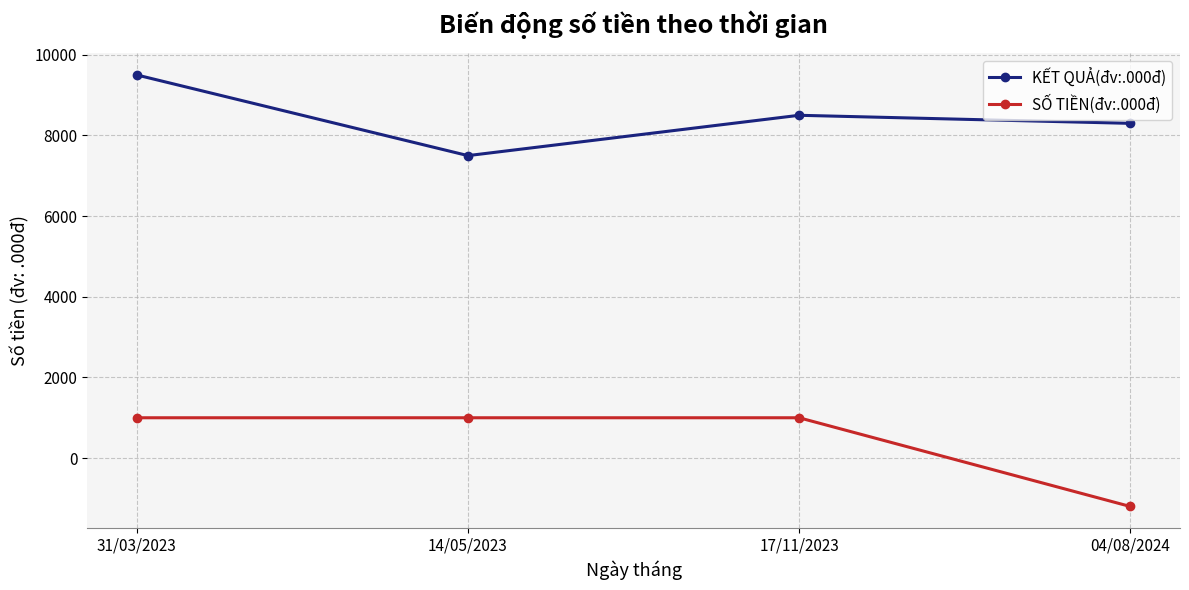

Reading left to right, what are all the values shown in this chart?

KẾT QUẢ(đv:.000đ): 31/03/2023=9500	14/05/2023=7500	17/11/2023=8500	04/08/2024=8300
SỐ TIỀN(đv:.000đ): 31/03/2023=1000	14/05/2023=1000	17/11/2023=1000	04/08/2024=-1200